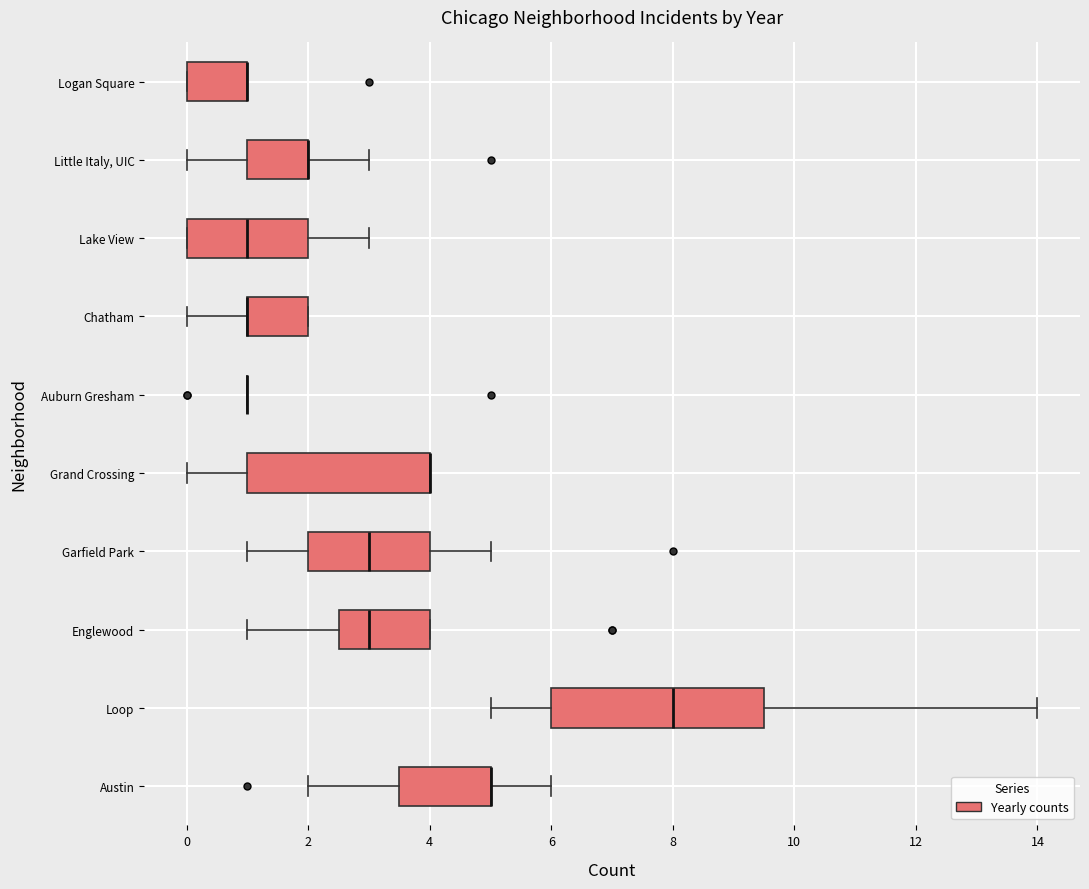

Where does the median line of the box for Loop sit on the x-axis? The values are not printed on the chart, so give them approximately, as read against the axis.

8.0